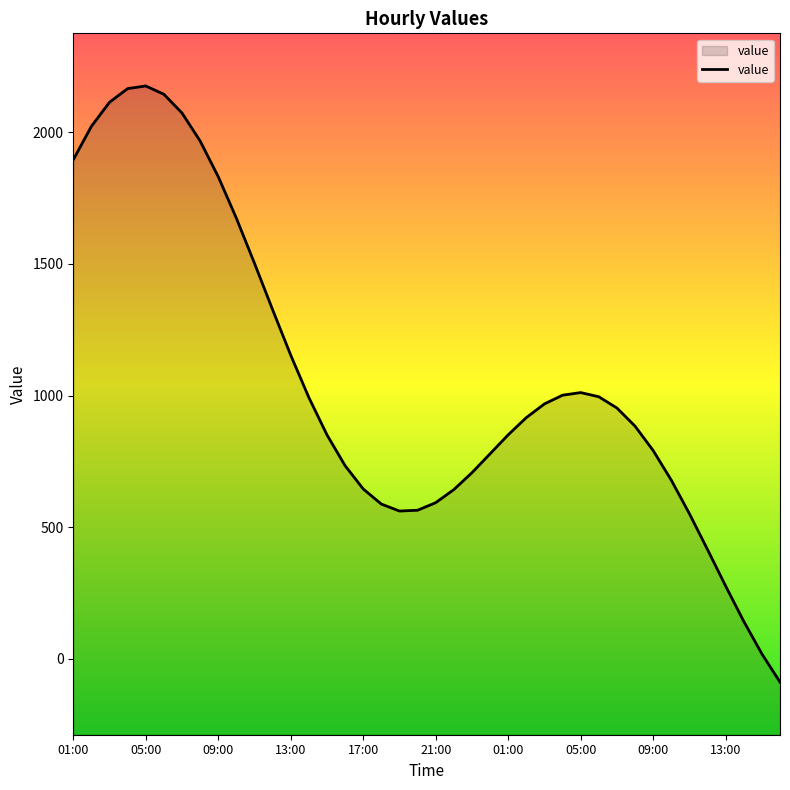

How many interior local valleys (lower than both neighbors) does the data have?

1